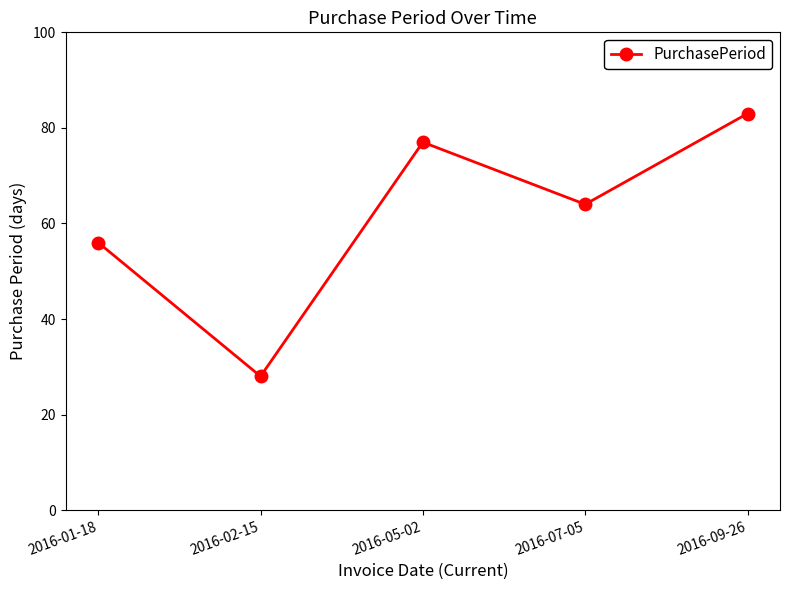

What is the average value?

62